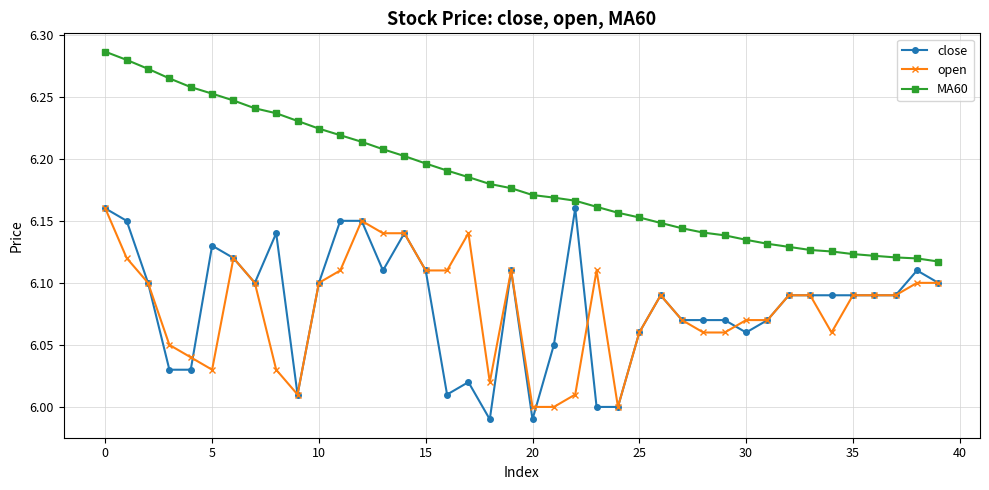

True or false: open has more than 2 interior local peaks.

True